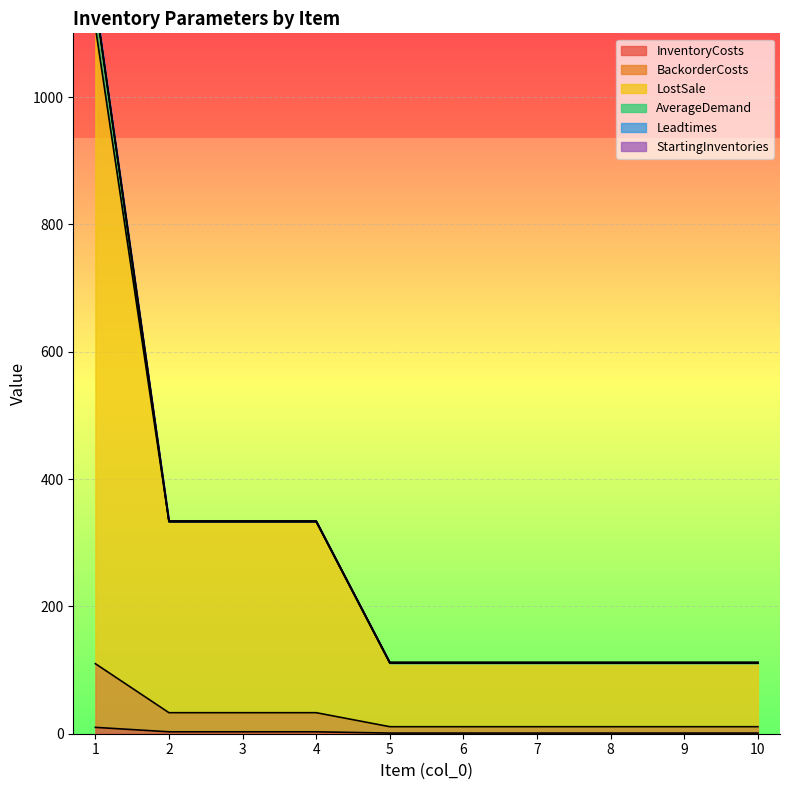

What is the smallest value displayed?

1